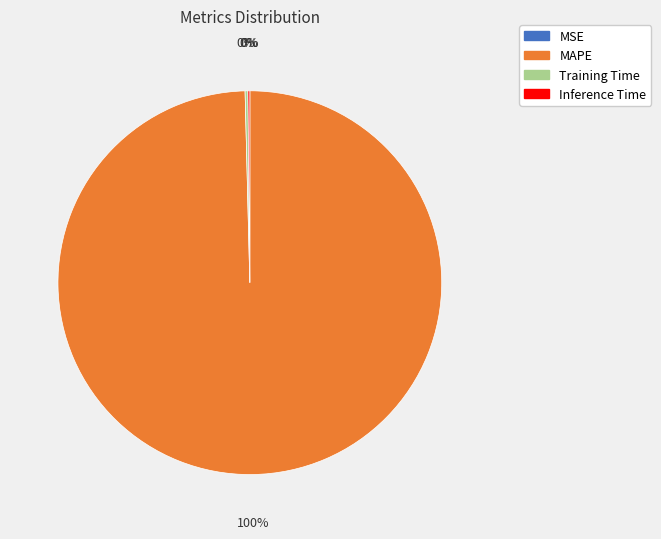

Which slice is the largest?

MAPE